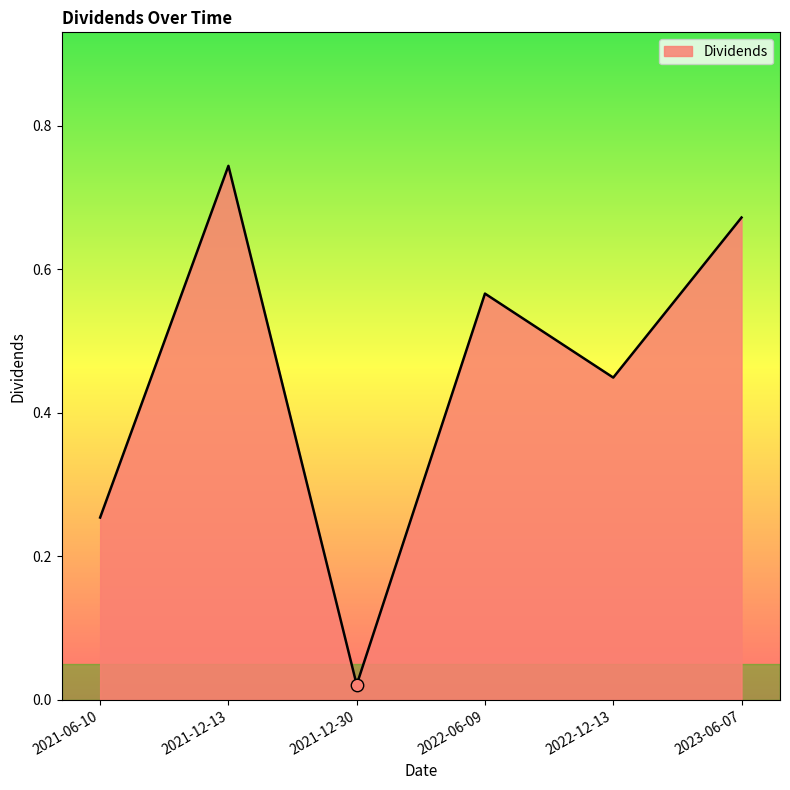

Between 2022-12-13 and 2021-12-30, which is larger?

2022-12-13